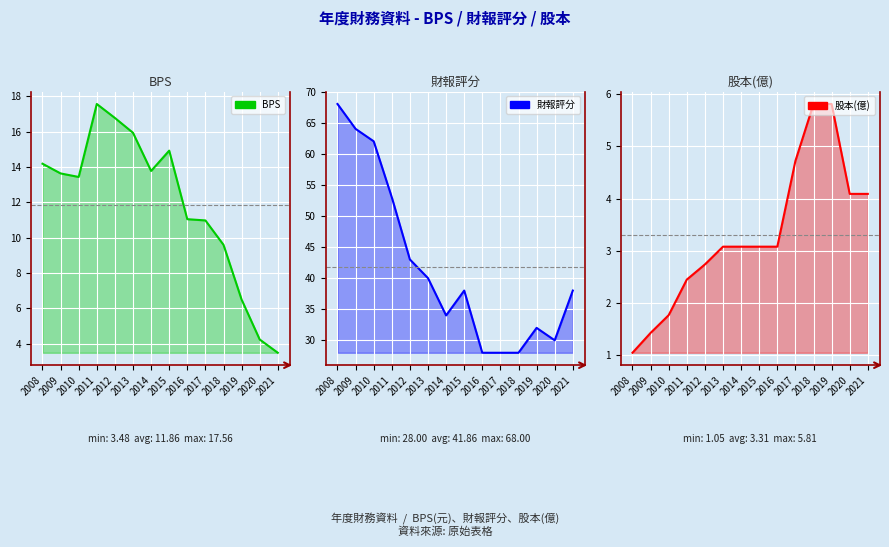

Rank the series at 2012 from highest to lowest value.

財報評分, BPS, 股本(億)